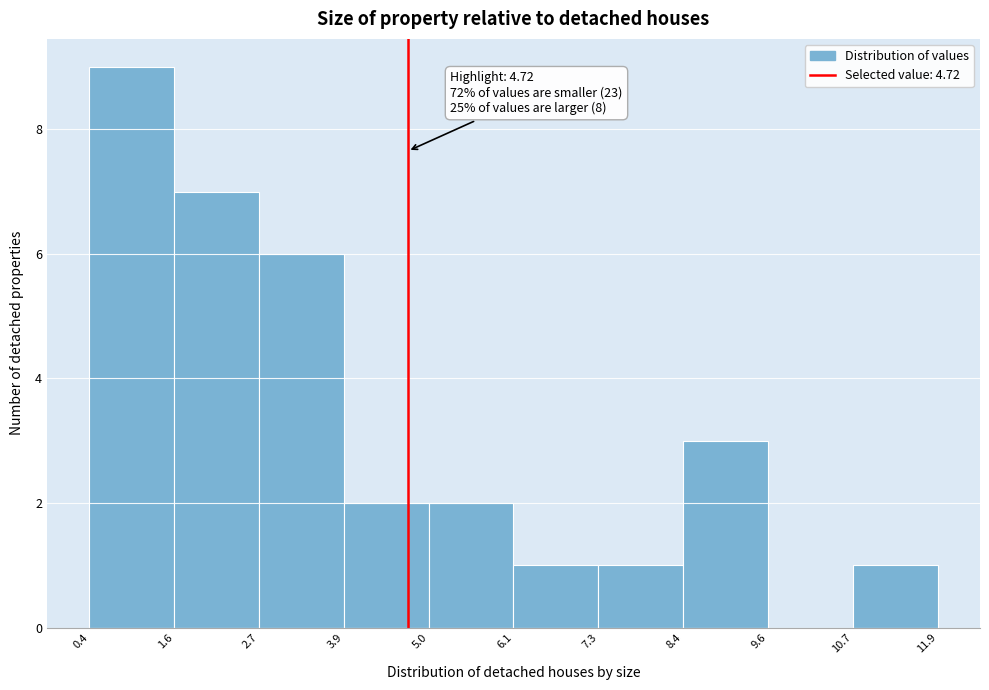

Over which range of the x-axis is the bar tallest?

0.4 to 1.6